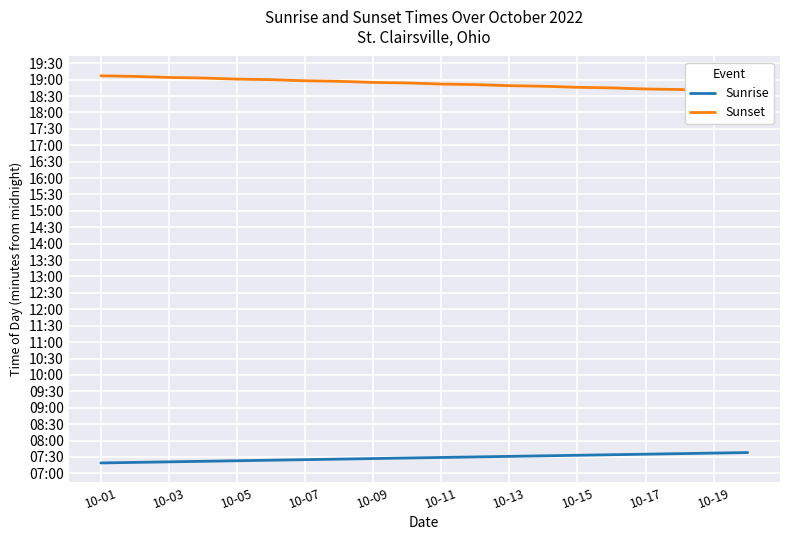

What is the value of the Sunset point at the 14th from the left?

1128